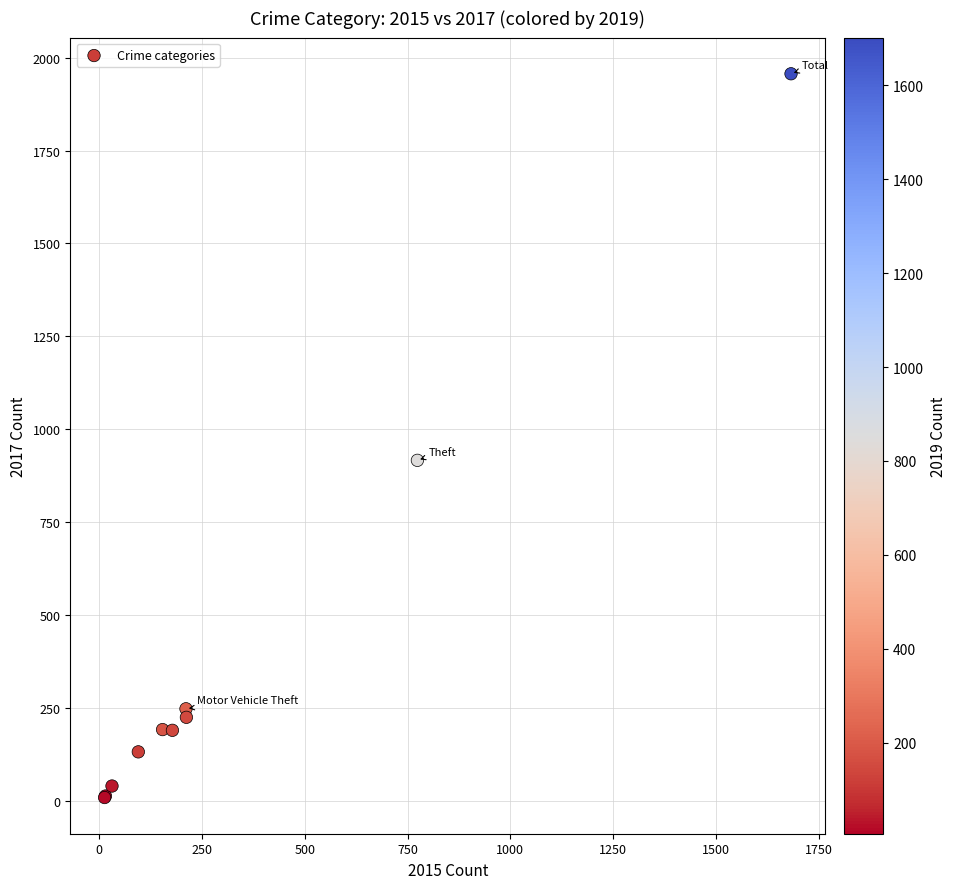

What Y value in the scatter plot is closest to 982?

916